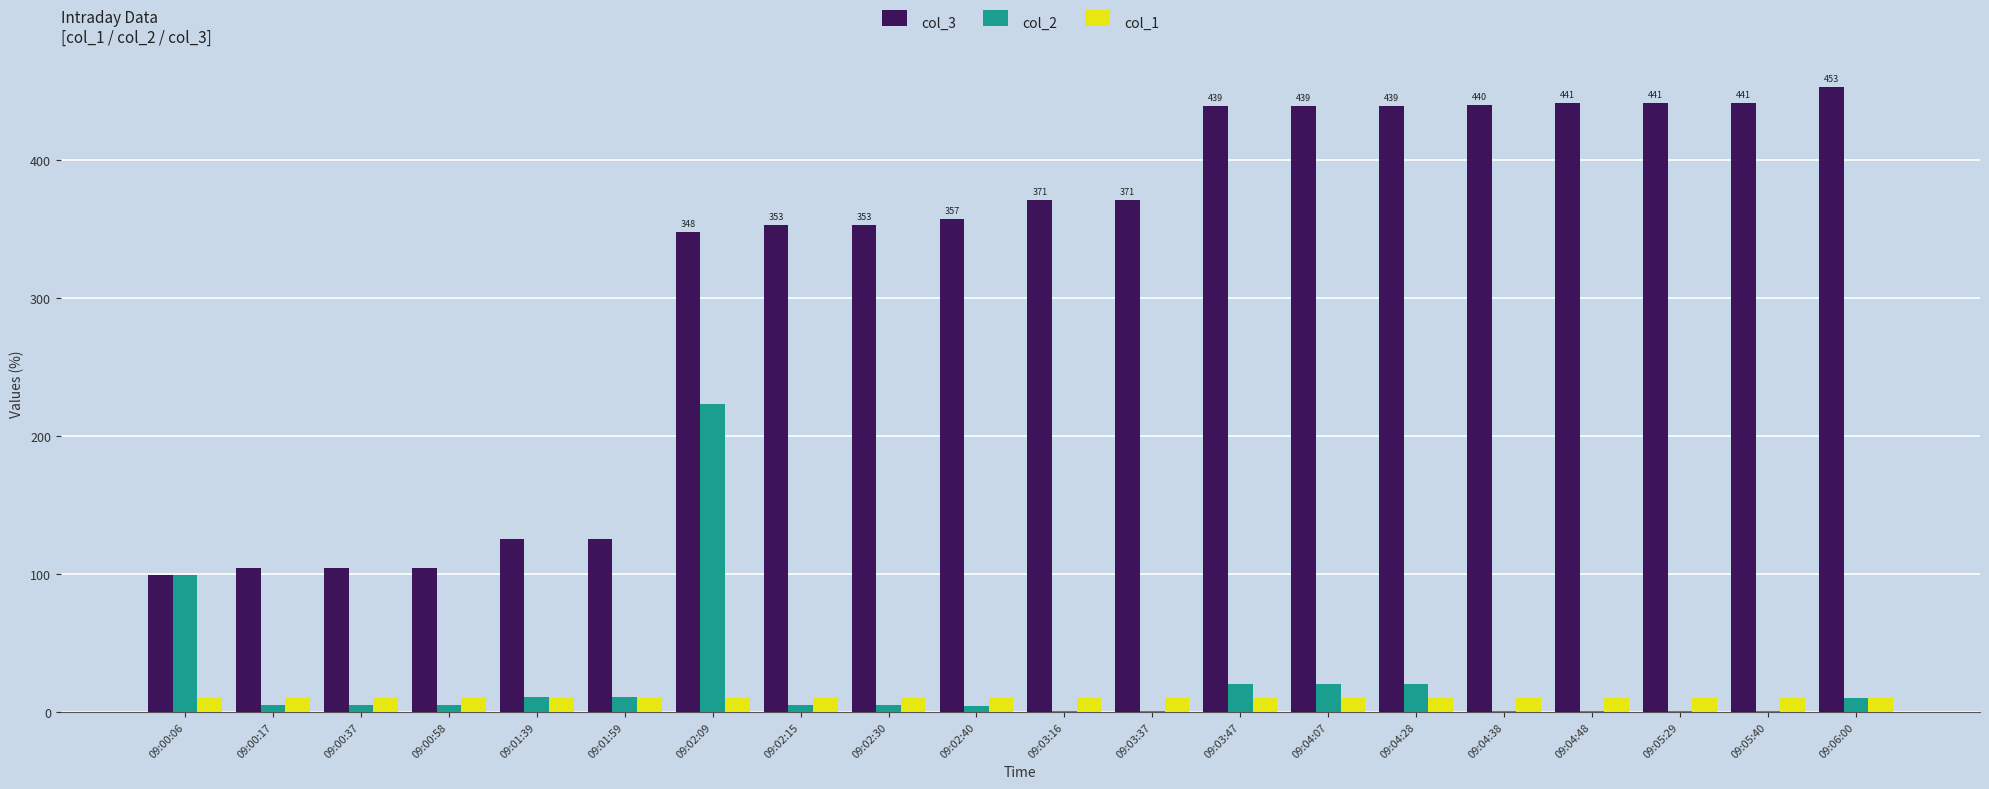

What is the sum of all col_2 values?

449.0